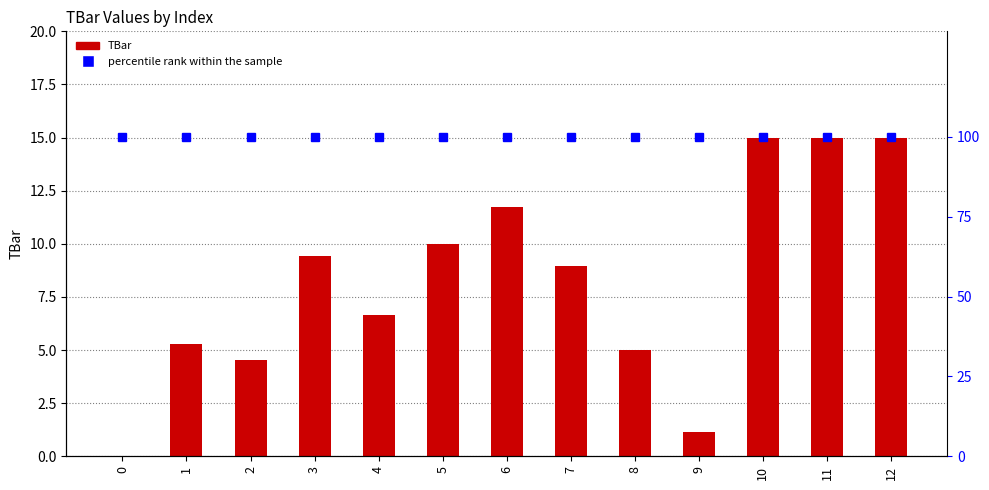

Is the value of percentile rank within the sample at 4 greater than the value of TBar at 6?

Yes